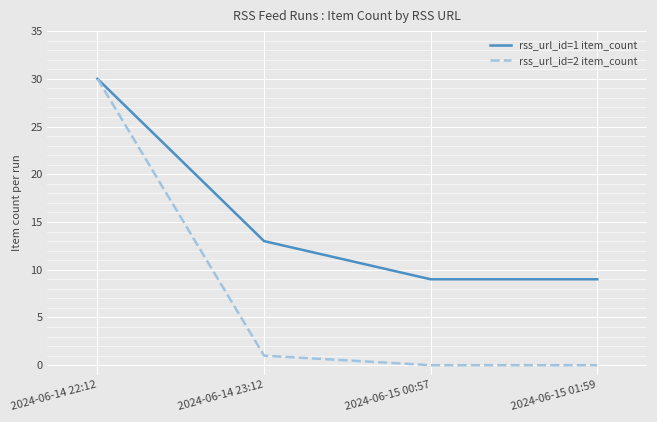

True or false: rss_url_id=1 item_count has a value of 16 at 2024-06-15 00:57.

False